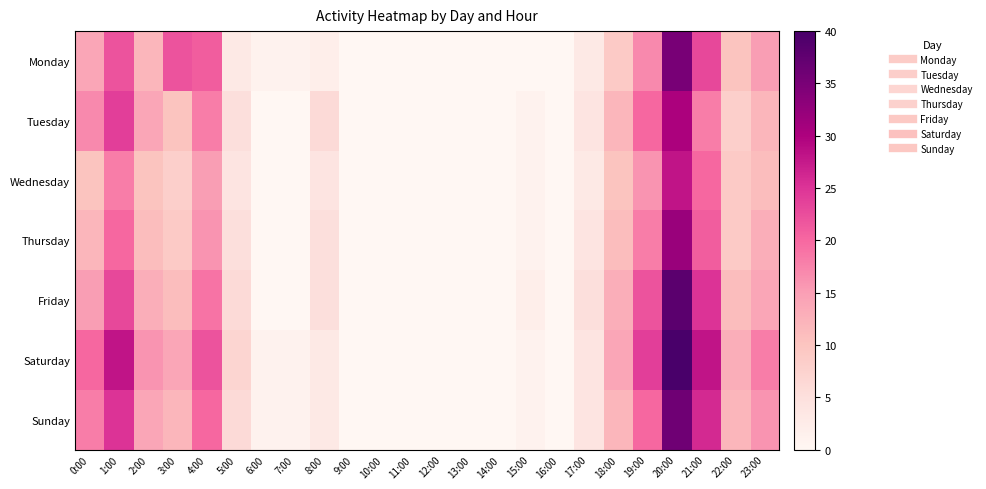

At 2:00, list the series in order from smallest to largest.

Wednesday, Thursday, Monday, Friday, Tuesday, Sunday, Saturday